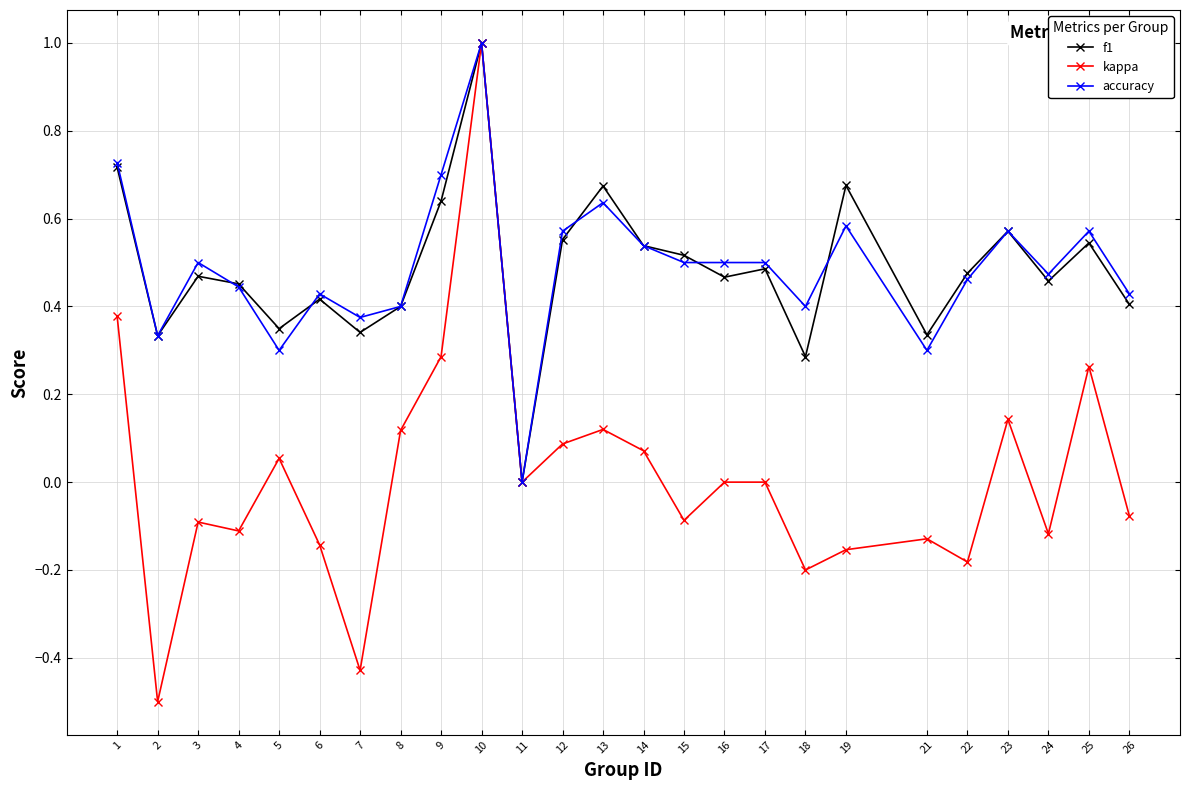

What is the spread (max minus min) of values at 2?

0.8